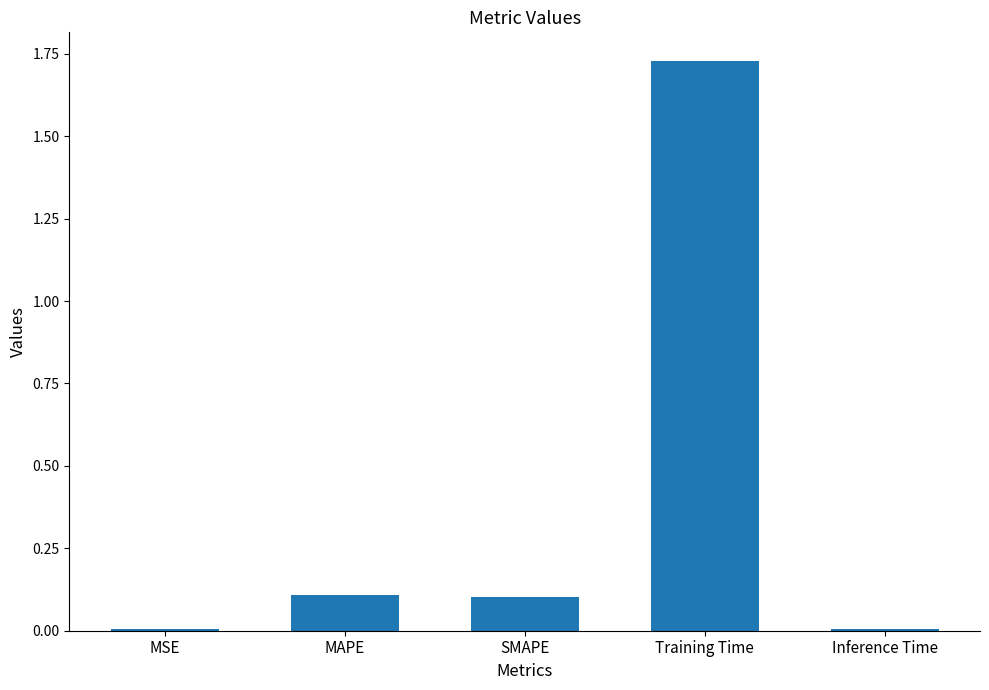

At which category does the chart reach its peak across all series?

Training Time